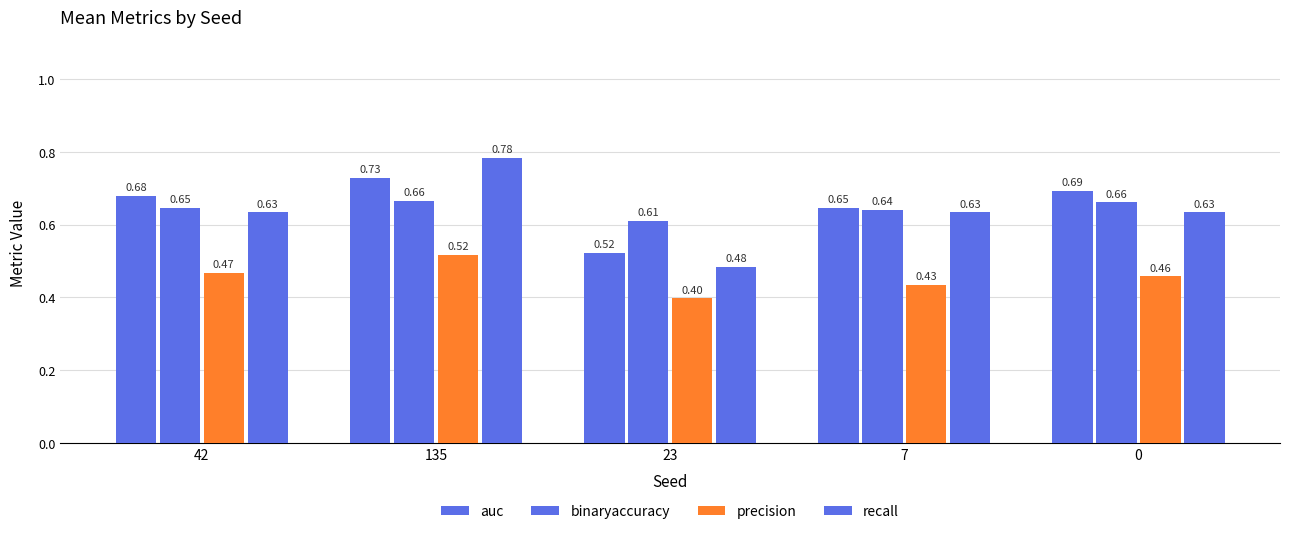

Rank the categories by precision value from lowest to highest.

23, 7, 0, 42, 135